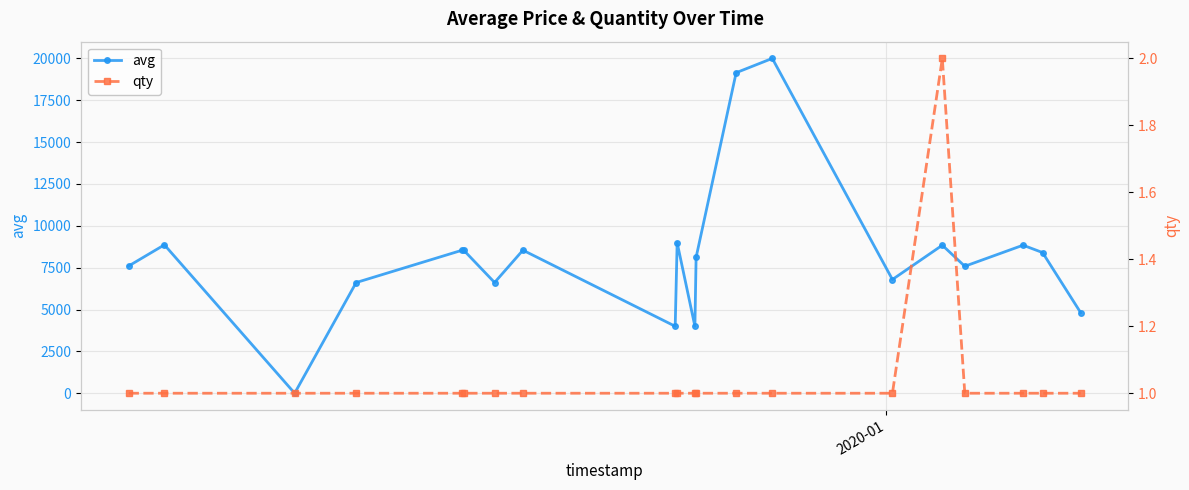

True or false: qty and avg cross at least once.

False